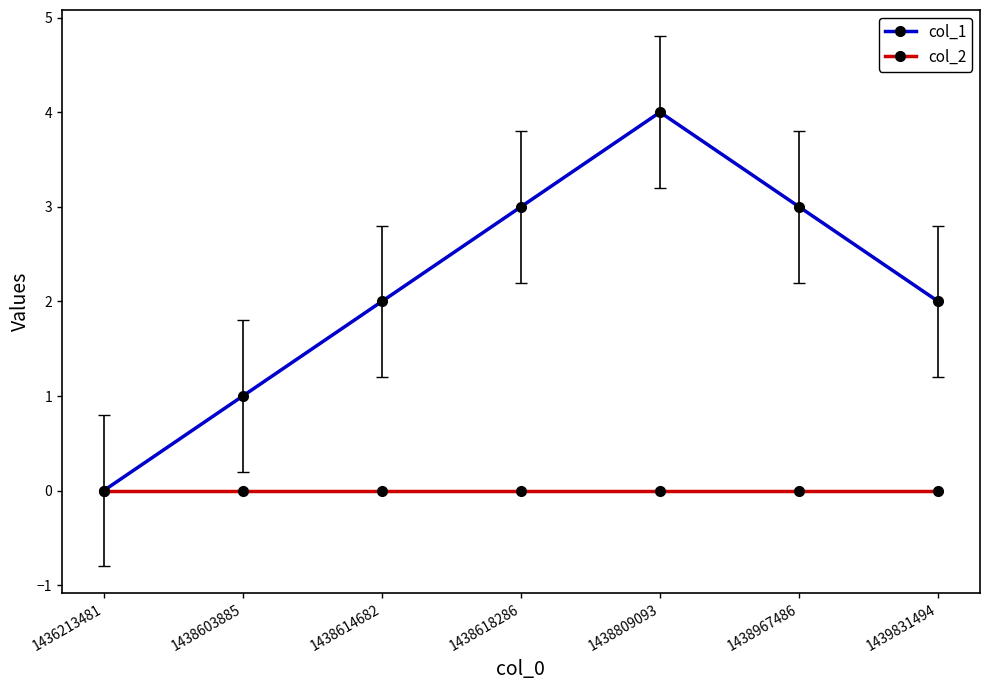

Rank the series at 1438614682 from highest to lowest value.

col_1, col_2